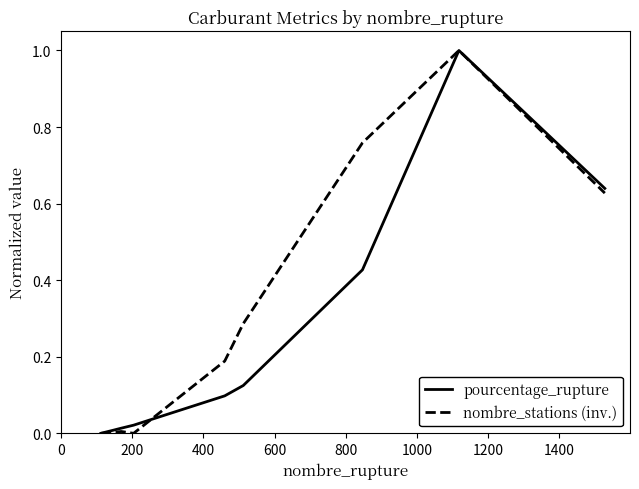

In nombre_stations (inv.), how many points are lower than both neighbors (excluding endpoints)?

1